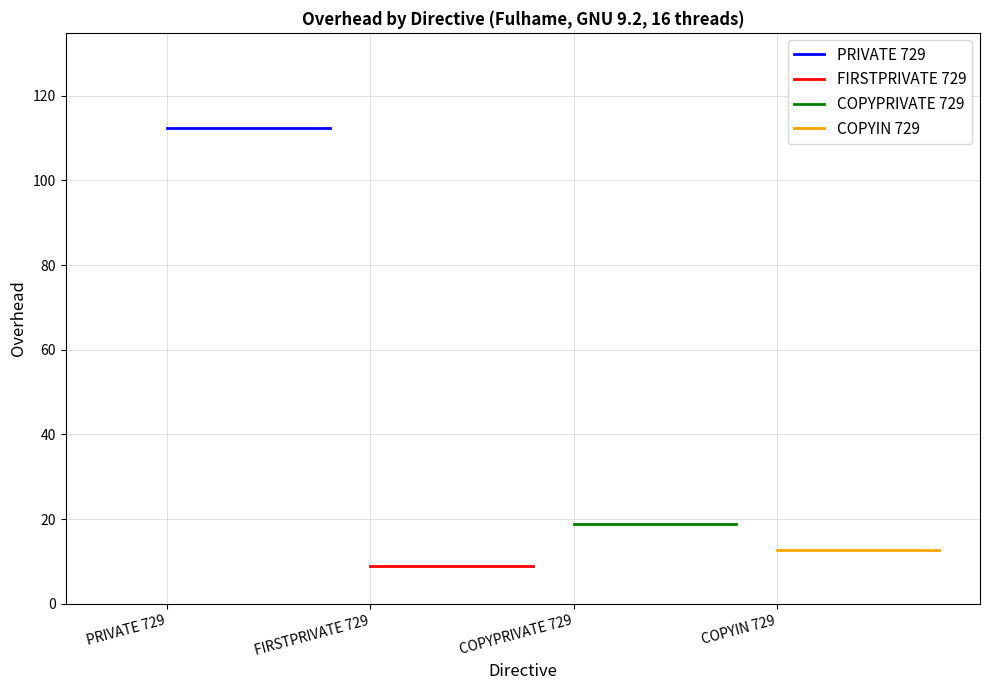

Which series has the largest range (max minus min)?

PRIVATE 729